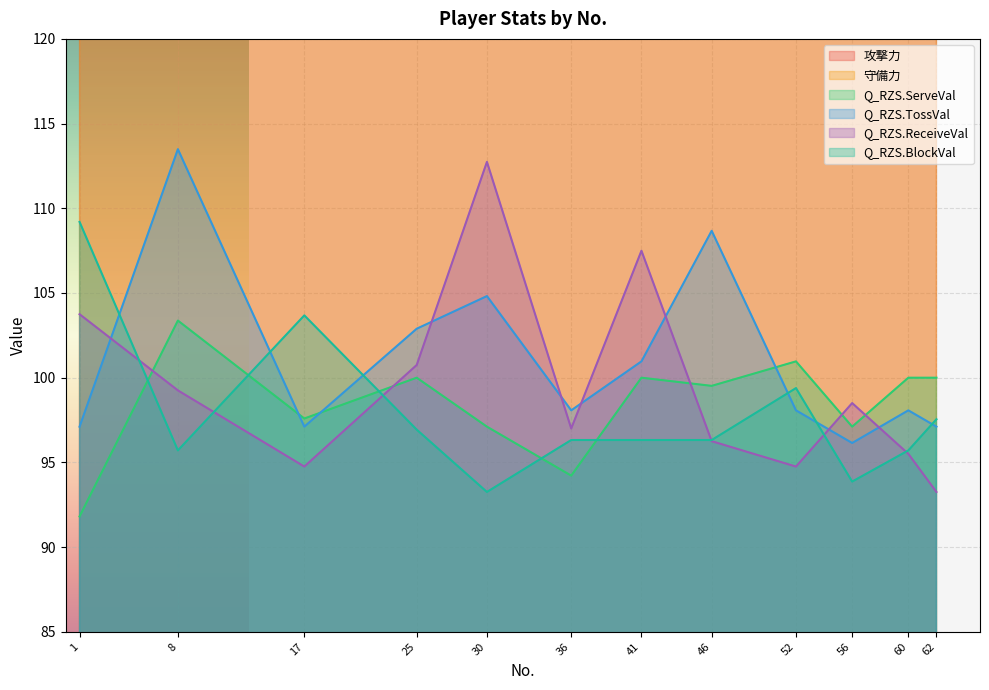

At which label does Q_RZS.ReceiveVal reach its minimum?

62